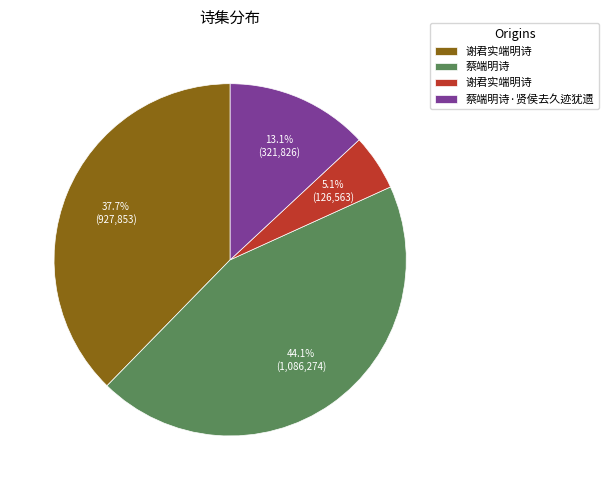

How many slices are in this pie chart?

4